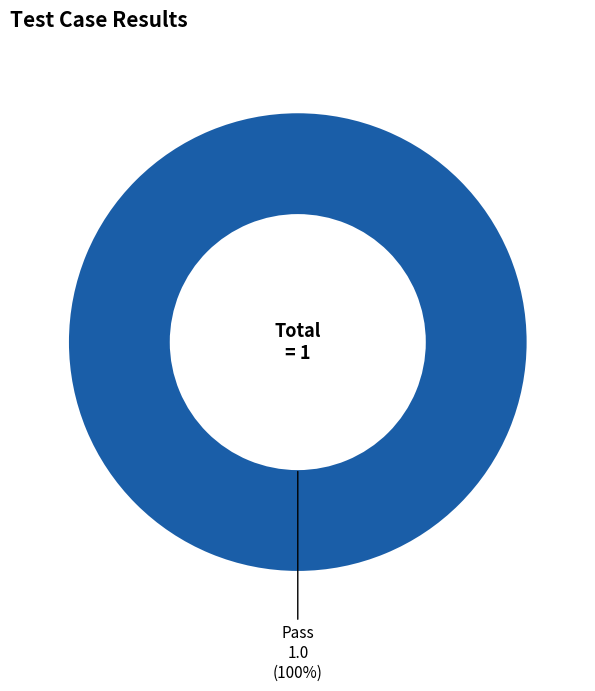

Is there any slice that represents more than half of the pie?

Yes